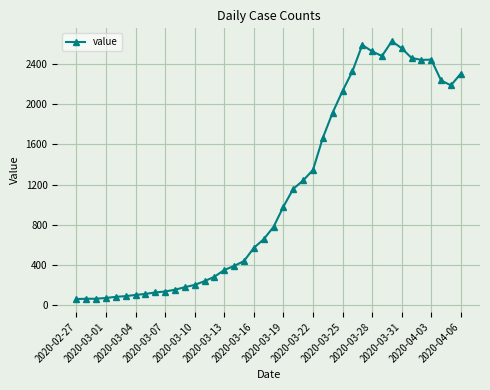

What is the minimum value shown in the chart?

61